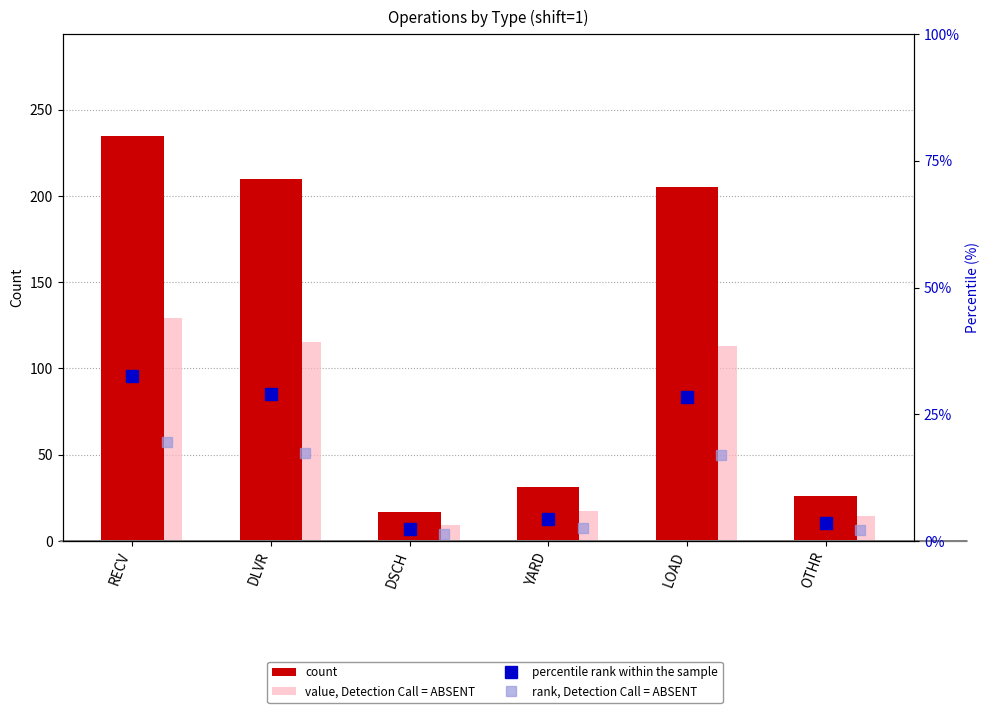

True or false: percentile rank within the sample has a value of 57.7 at RECV.

False